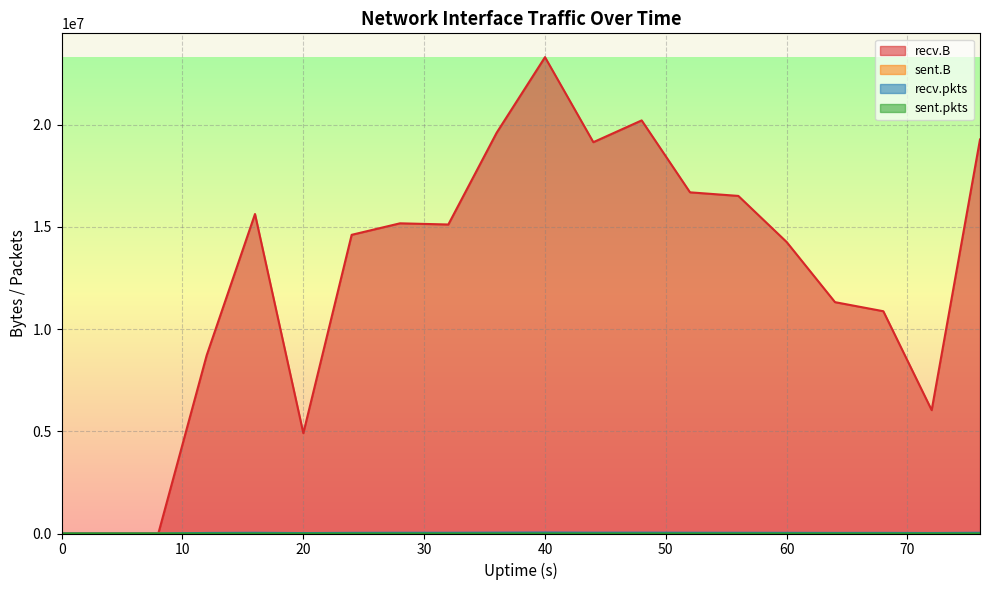

Which series has the largest range (max minus min)?

recv.B